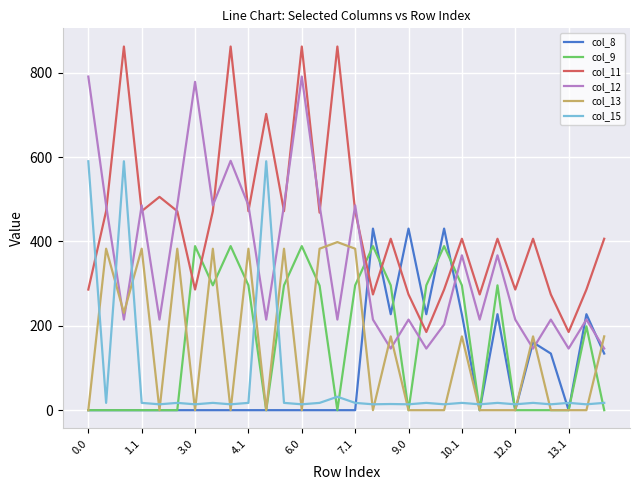

Which series has the largest total across all categories?

col_11